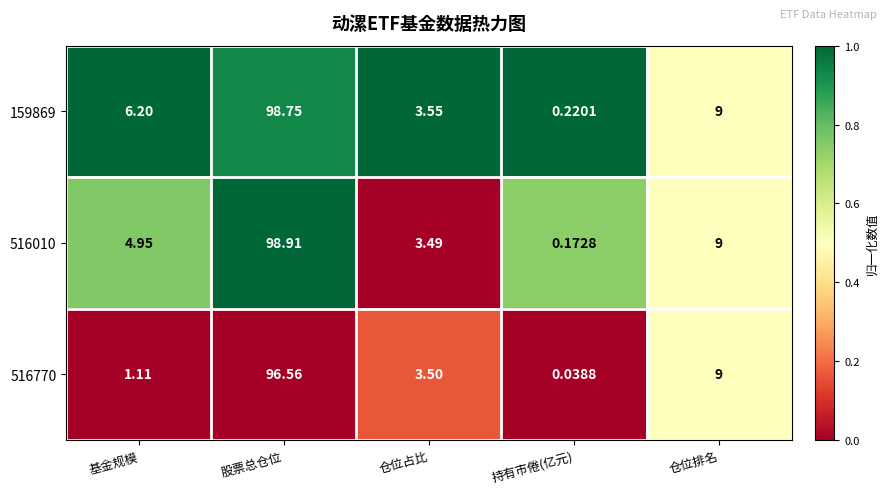

Where is 159869 nearest to the value 49?

仓位排名